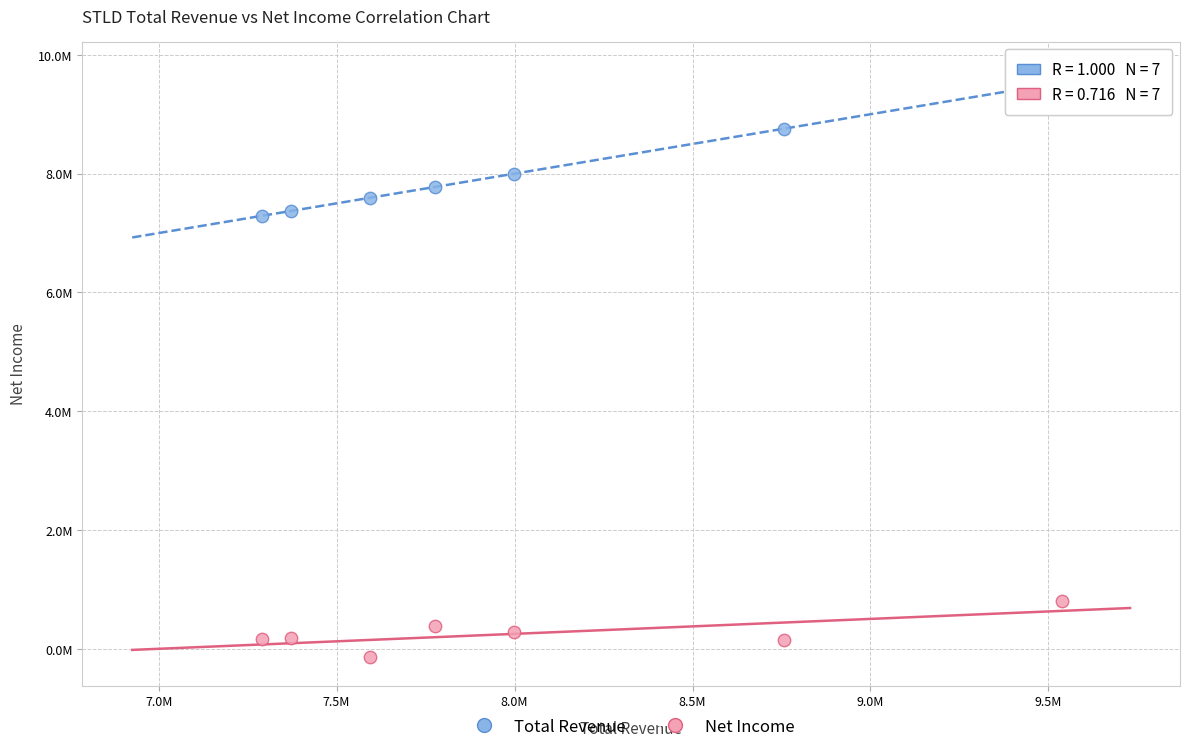

What are all the series names shown in the legend?

Total Revenue, Net Income